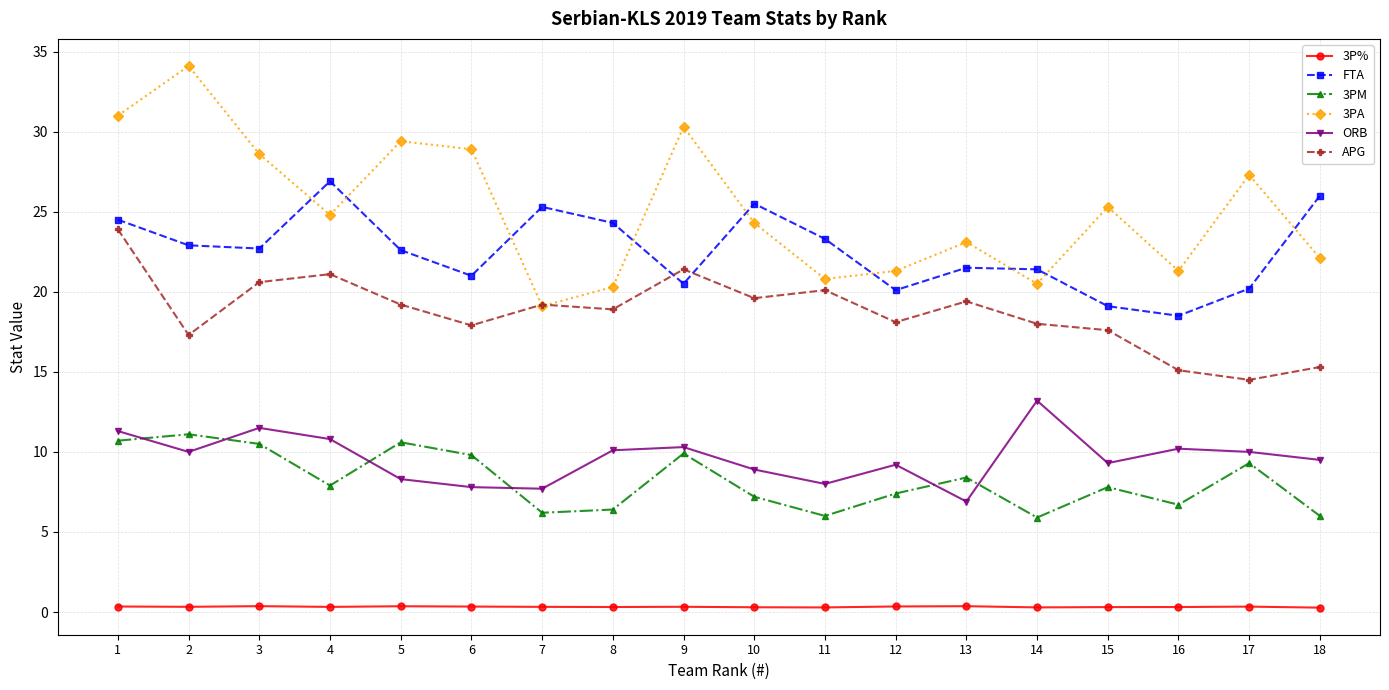

Which series has the largest range (max minus min)?

3PA